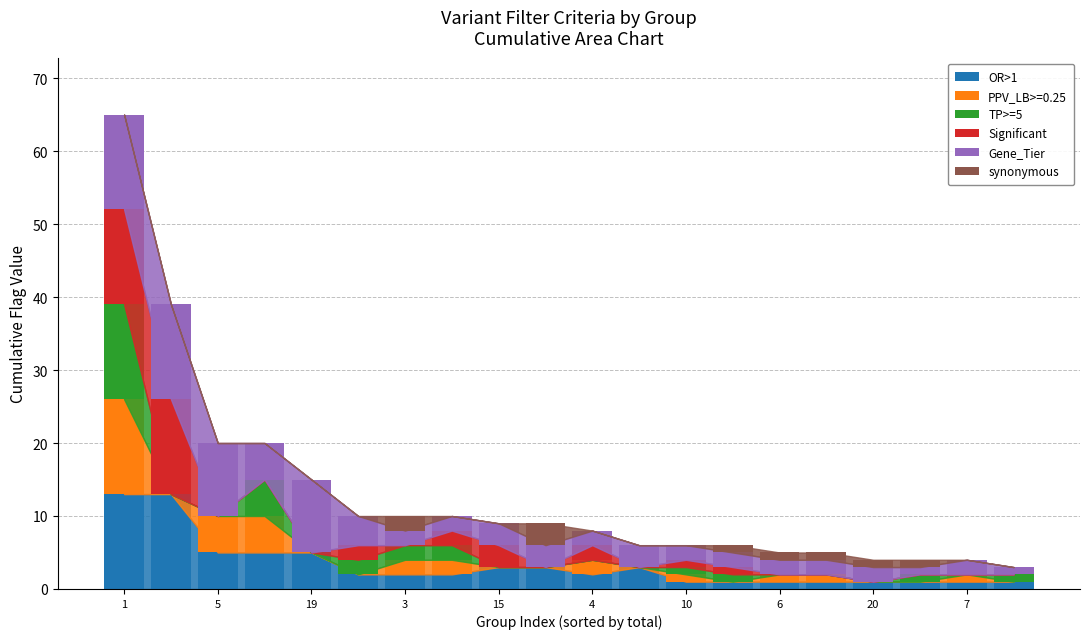

What are all the series names shown in the legend?

OR>1, PPV_LB>=0.25, TP>=5, Significant, Gene_Tier, synonymous